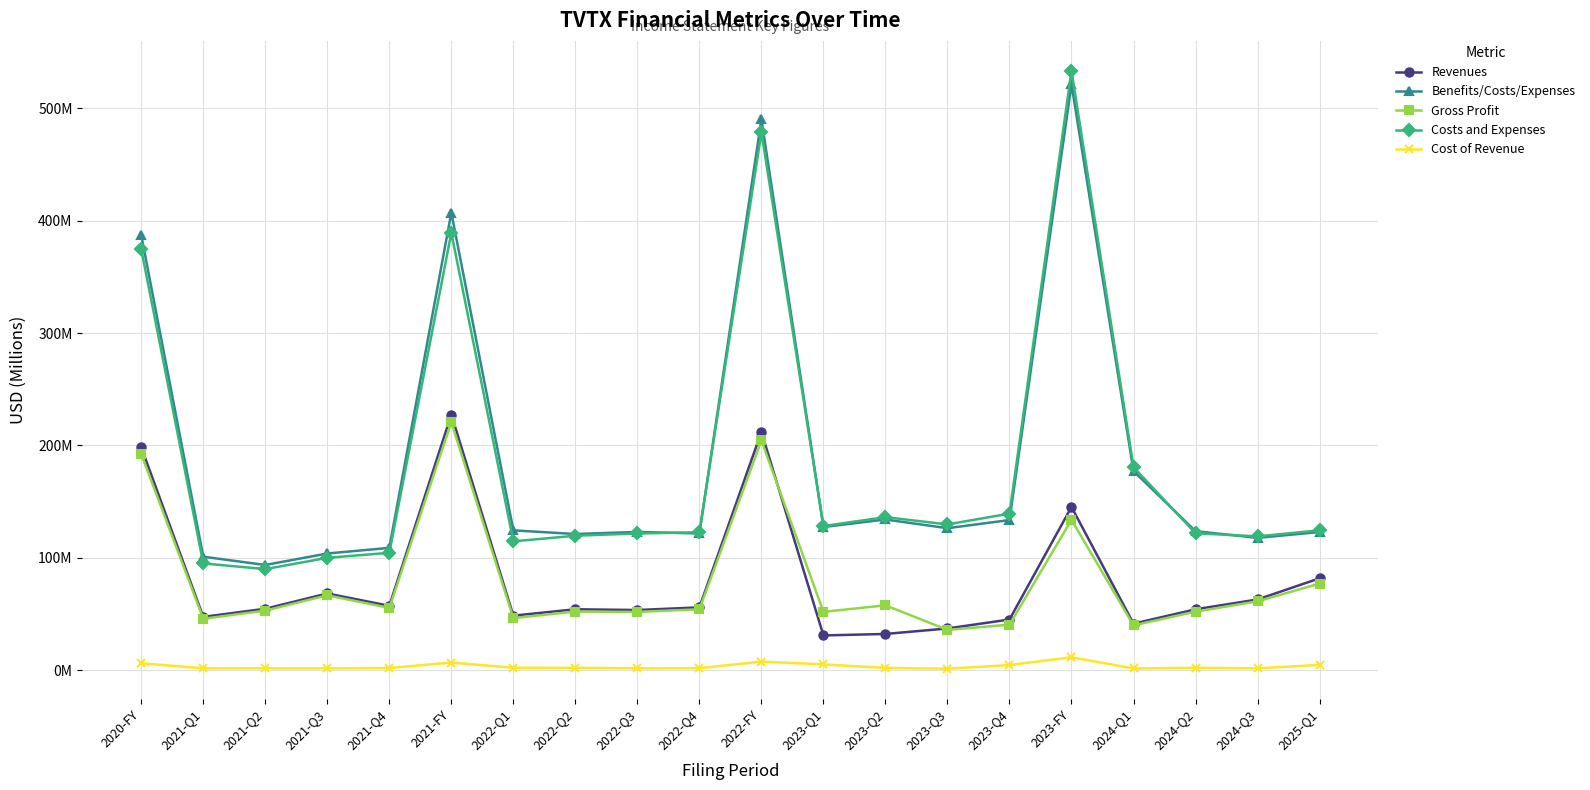

At which category does Benefits/Costs/Expenses reach its first local peak?

2021-FY